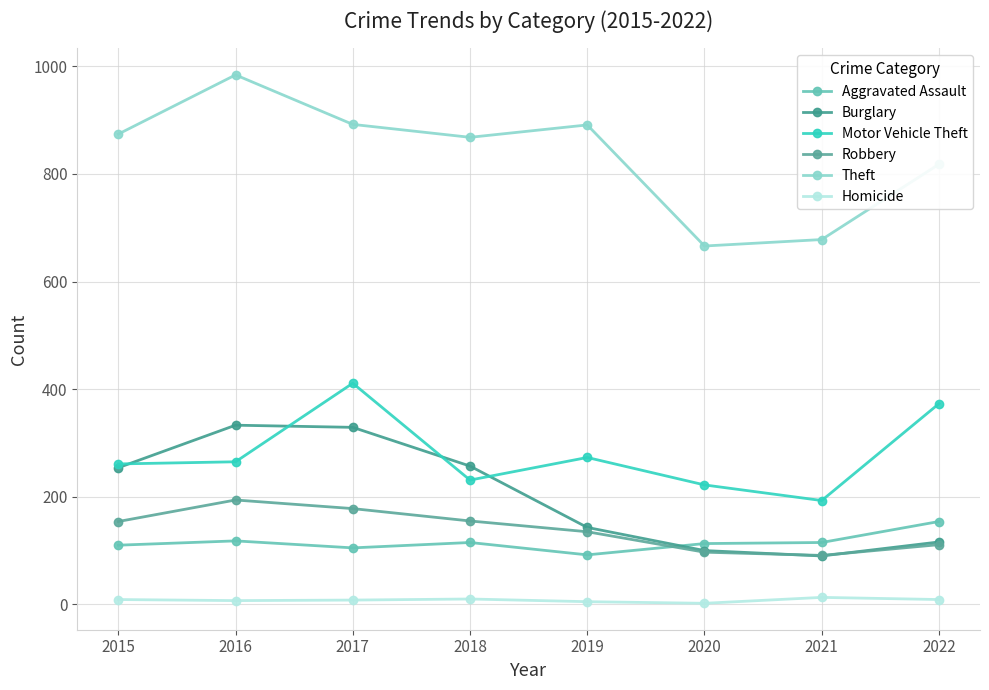

Reading left to right, extract all data points from this chart.

Aggravated Assault: 110	118	105	115	92	113	115	154
Burglary: 254	333	329	257	143	100	90	116
Motor Vehicle Theft: 261	265	411	231	273	222	193	373
Robbery: 154	194	178	155	135	97	91	111
Theft: 874	984	892	868	891	666	678	818
Homicide: 9	7	8	10	5	2	13	9